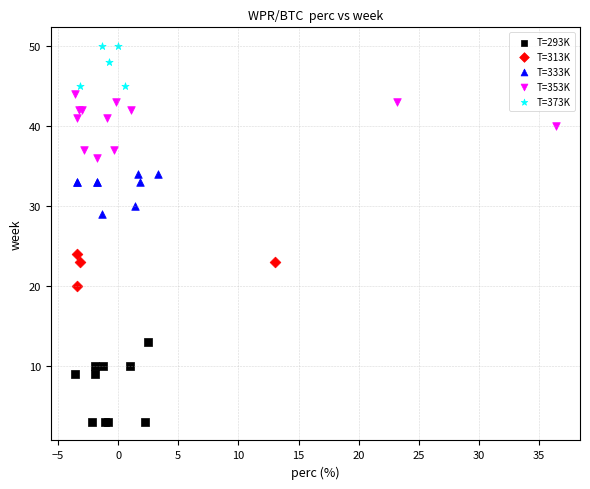

Which series has the largest Y range (max minus min)?

T=293K